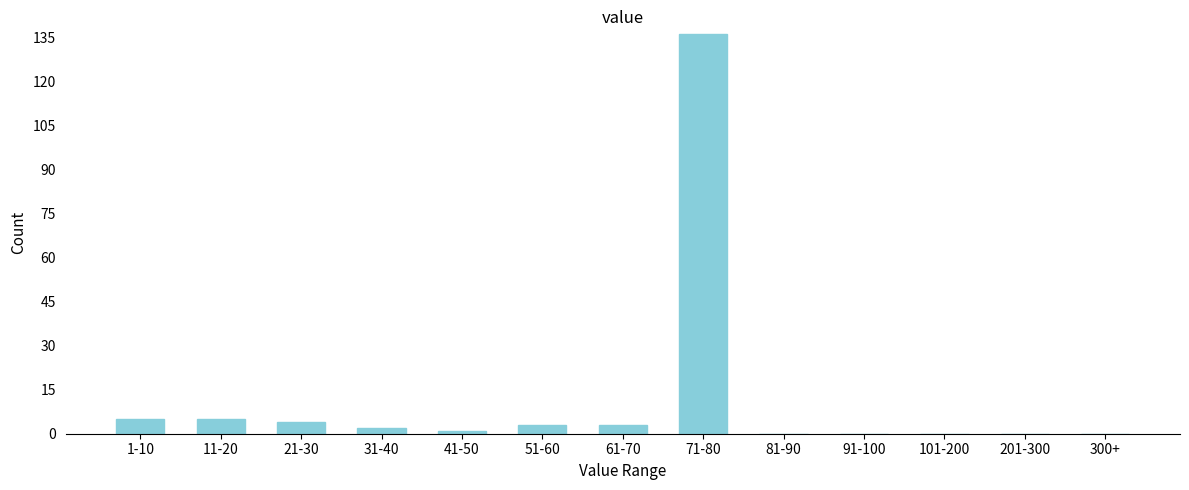

Reading left to right, extract all data points from this chart.

1-10=5	11-20=5	21-30=4	31-40=2	41-50=1	51-60=3	61-70=3	71-80=136	81-90=0	91-100=0	101-200=0	201-300=0	300+=0